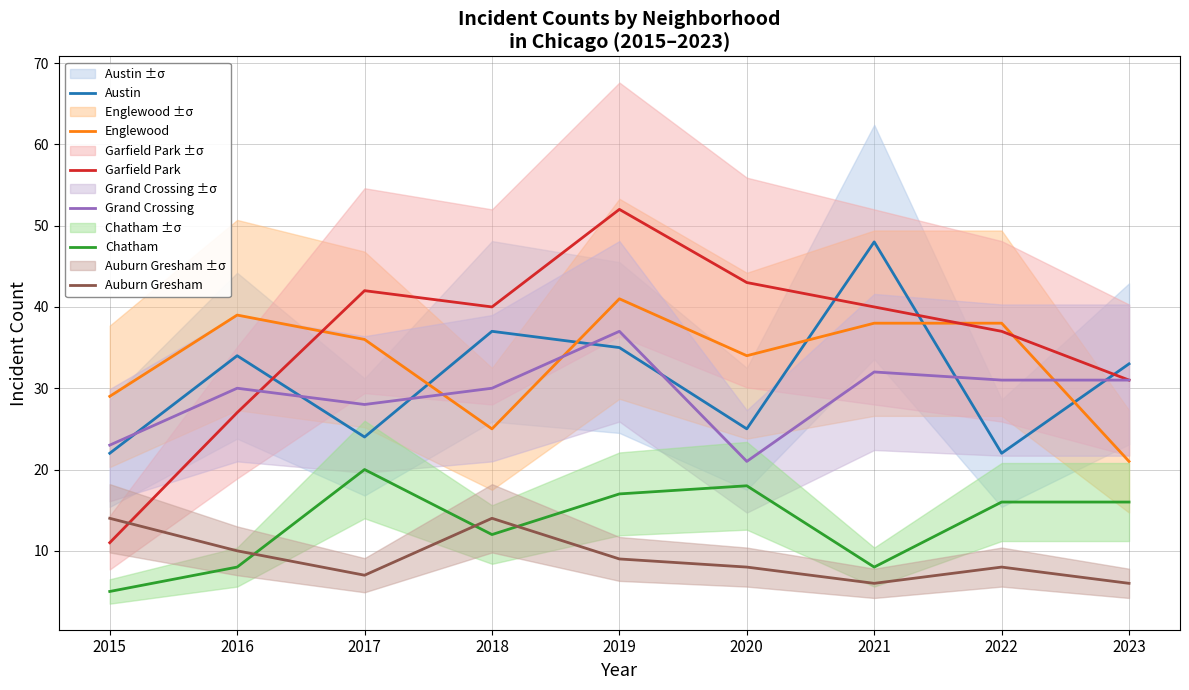

Where does the Chatham series first go above 16?

2017